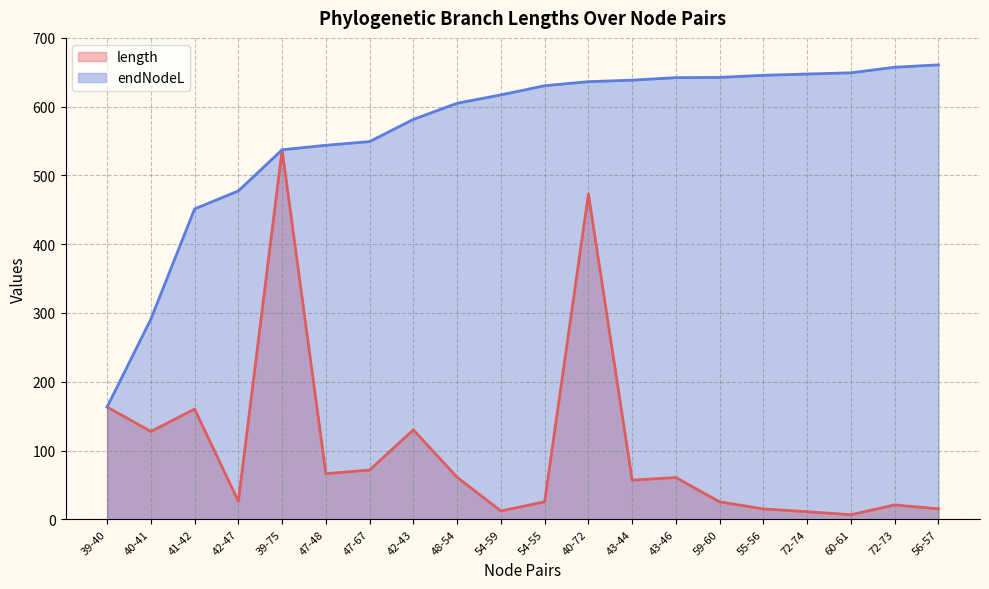

What is the difference between the maximum and minimum values in the endNodeL series?

497.5